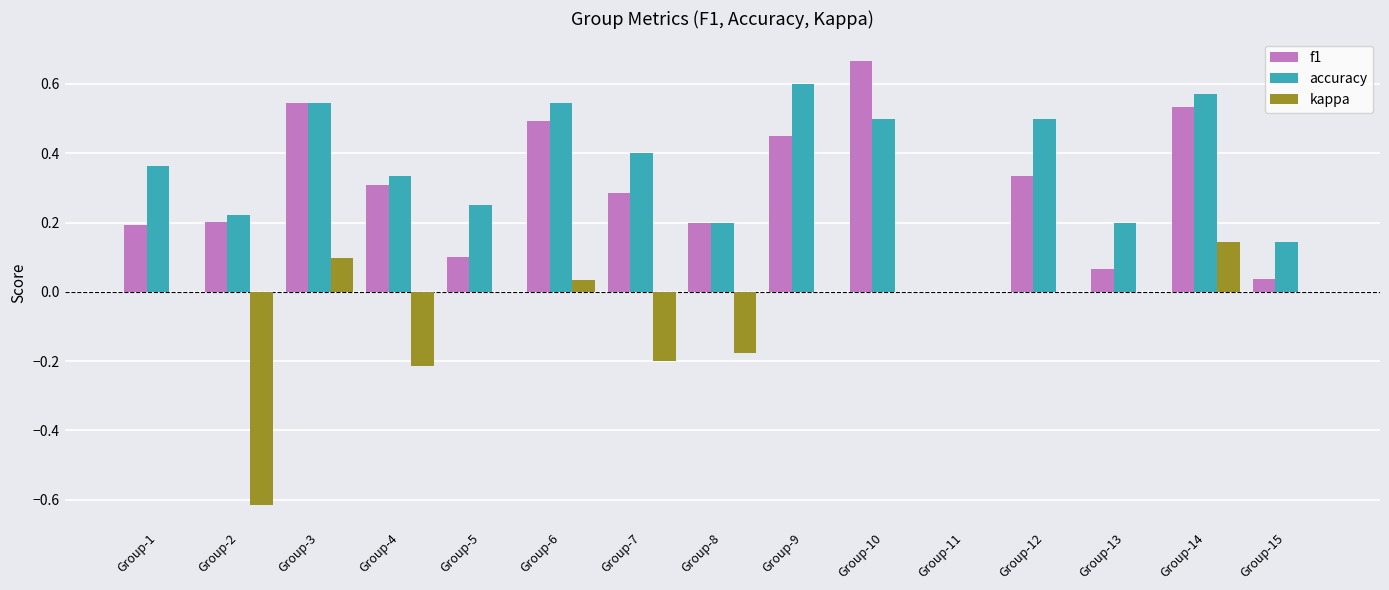

Is the value of accuracy at Group-11 greater than the value of f1 at Group-9?

No